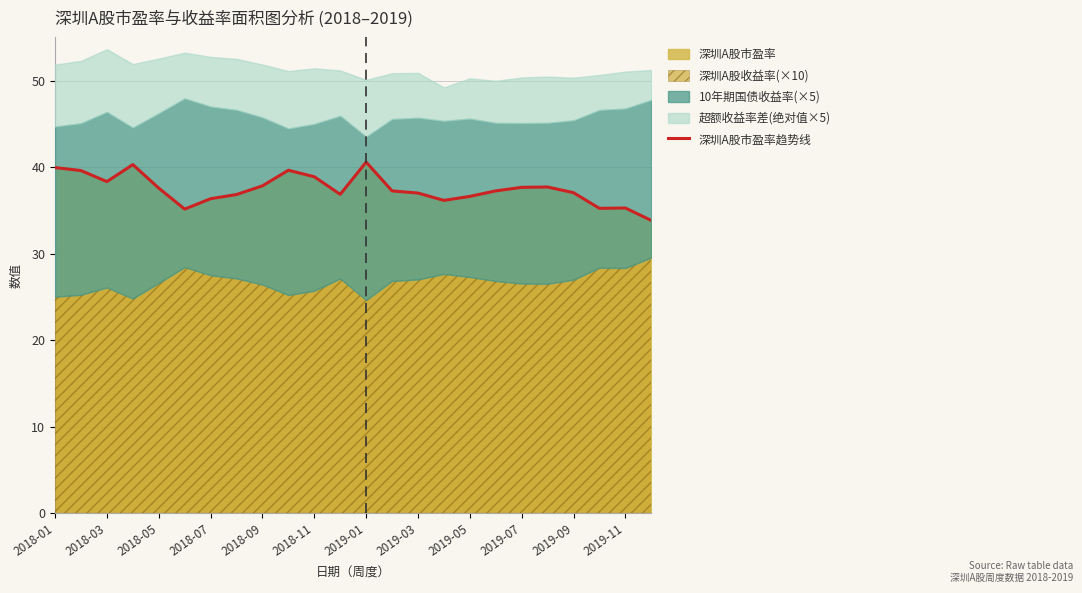

The 深圳A股市盈率趋势线 series shows 35.3 at 2019-11. True or false?

True